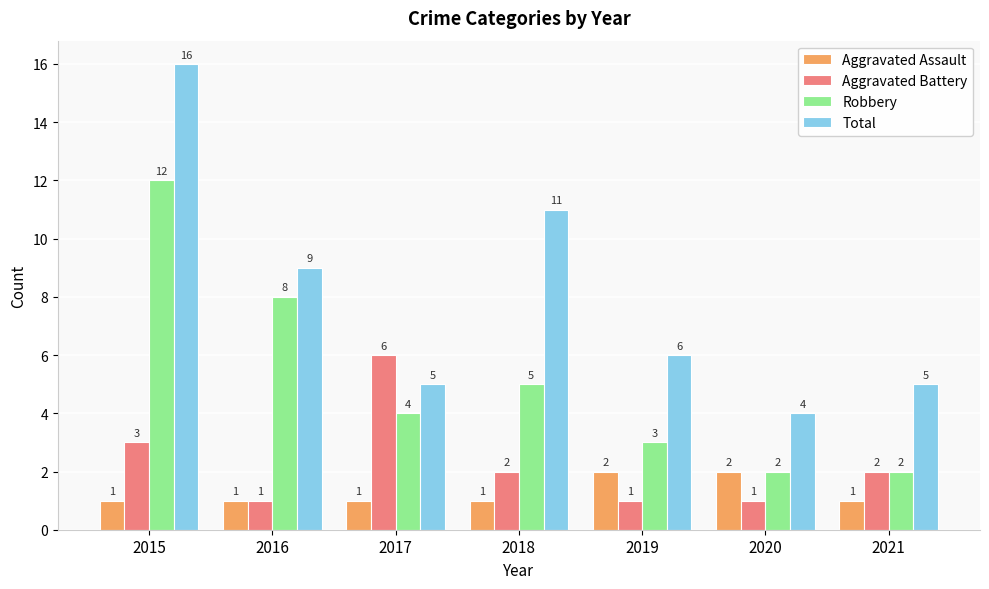

How many bars are there in total?

28